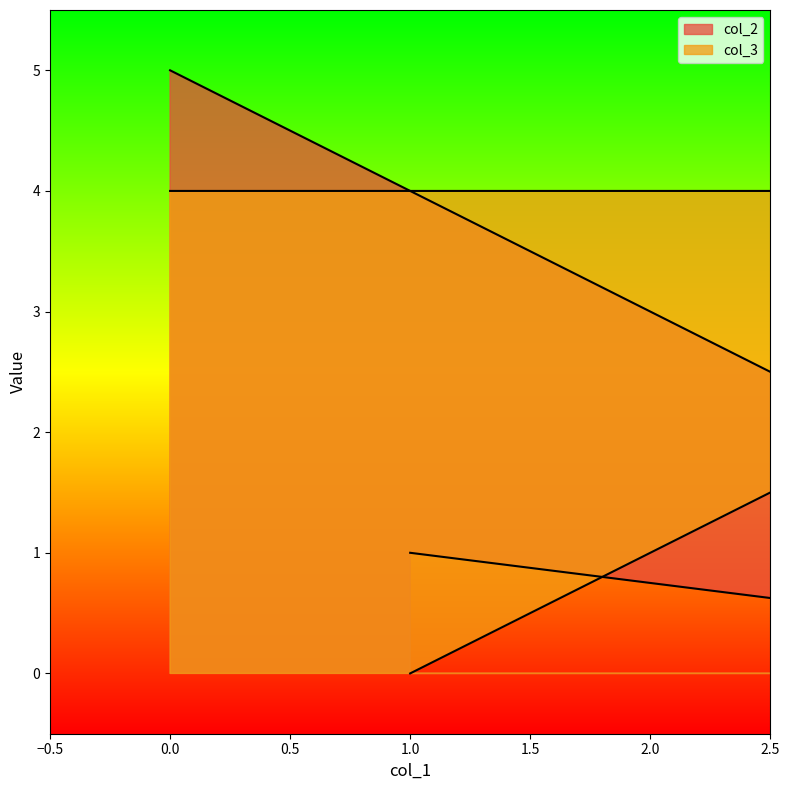

Is it true that col_2 equals 2 at 0?

False